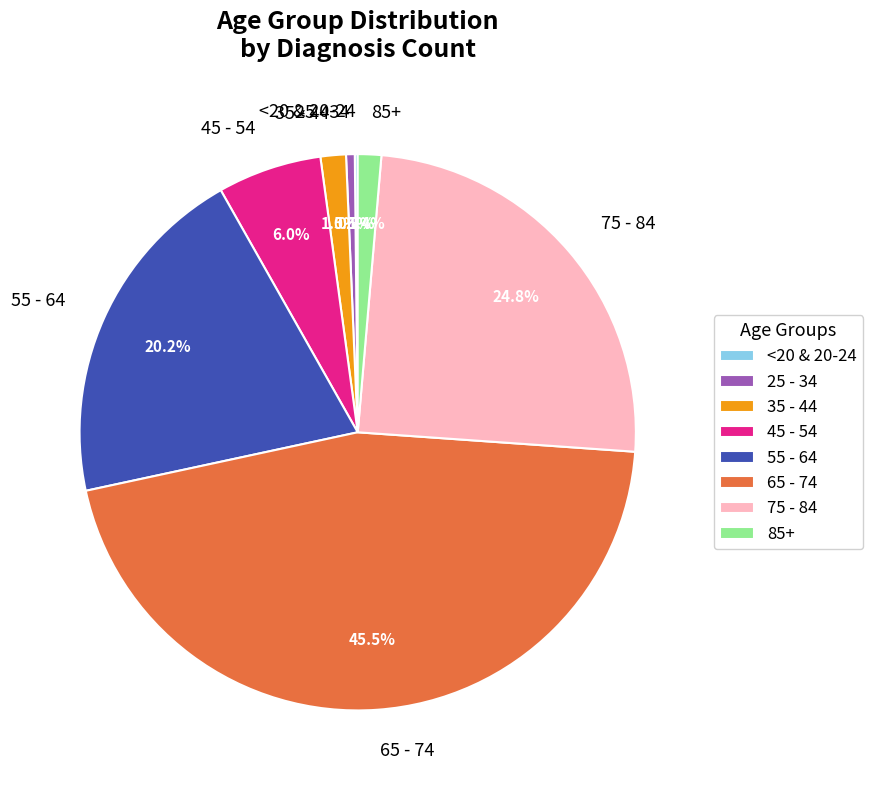

Which category has the biggest portion of the pie?

65 - 74